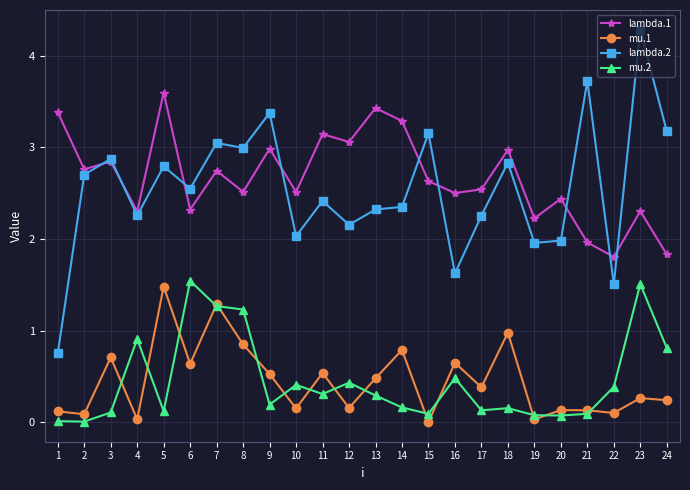

What is the value of the lambda.1 point at the 22nd from the left?

1.8